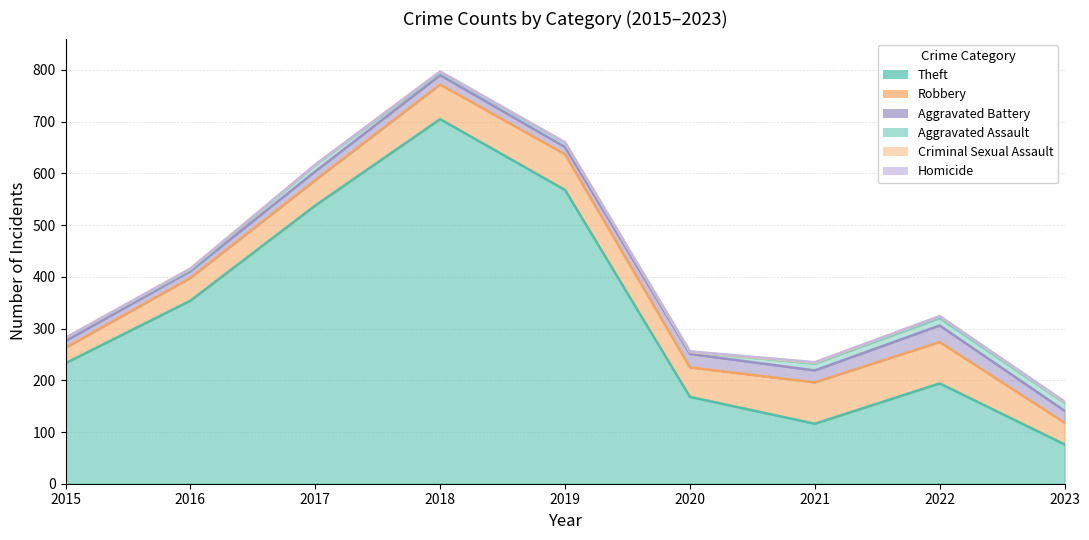

The value of Aggravated Assault at 2017 is 17. True or false?

False